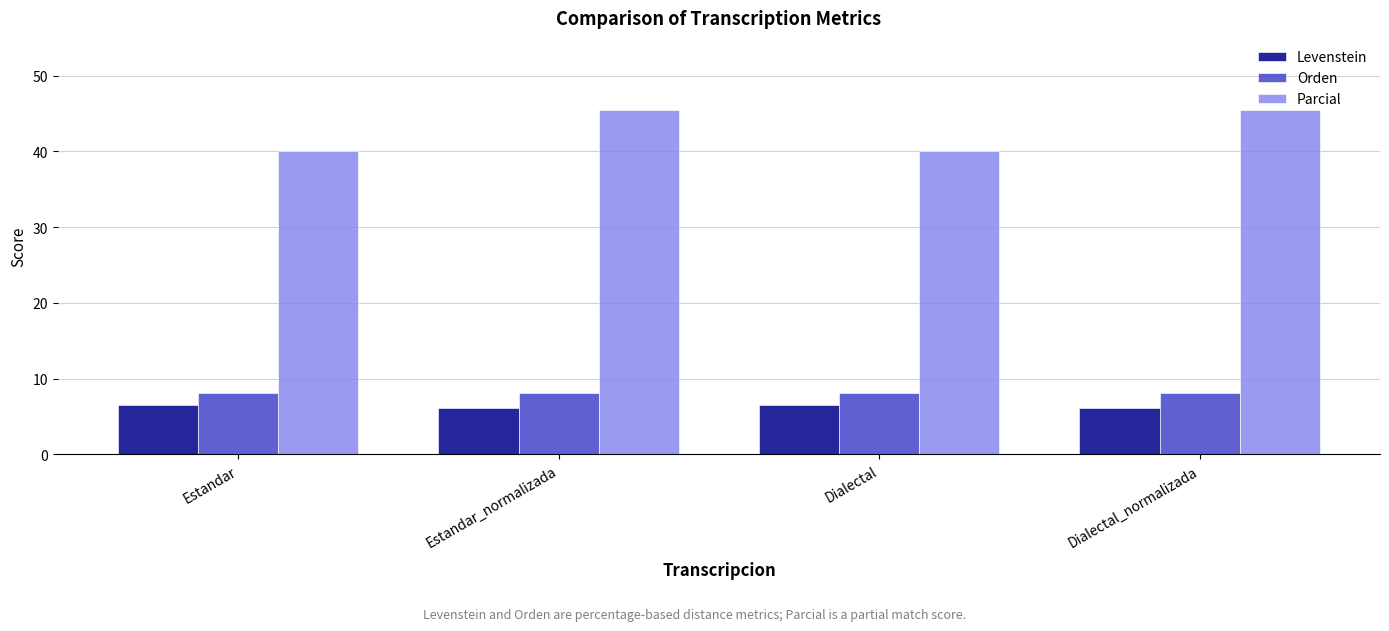

The value of Levenstein at Dialectal is 11.0. True or false?

False